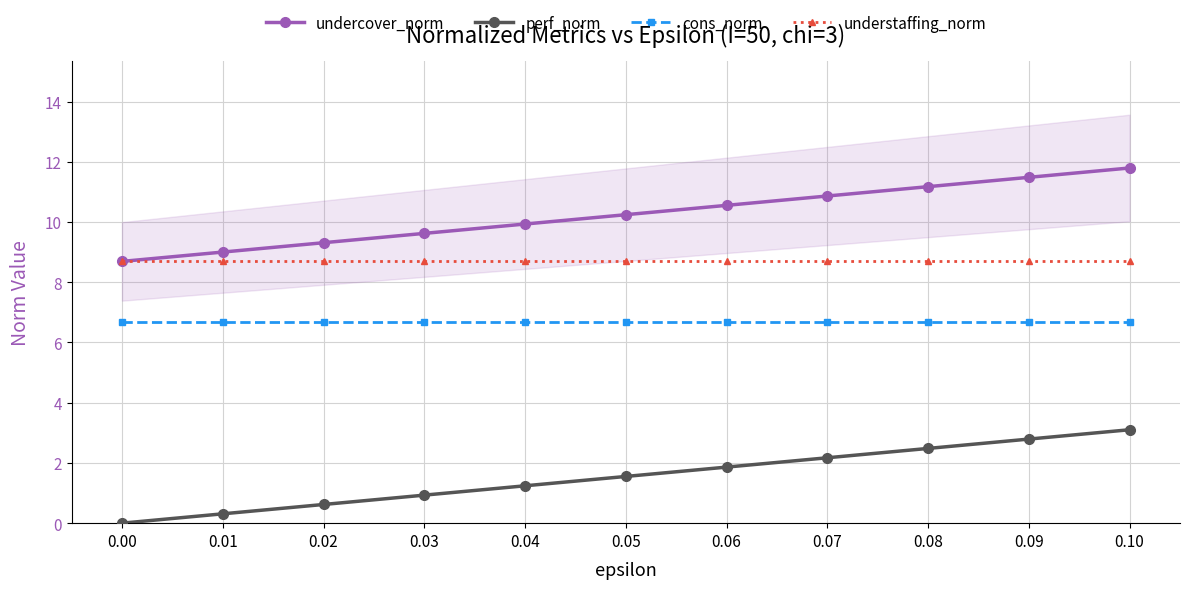

Is it true that understaffing_norm equals 2.4 at 0.00?

False